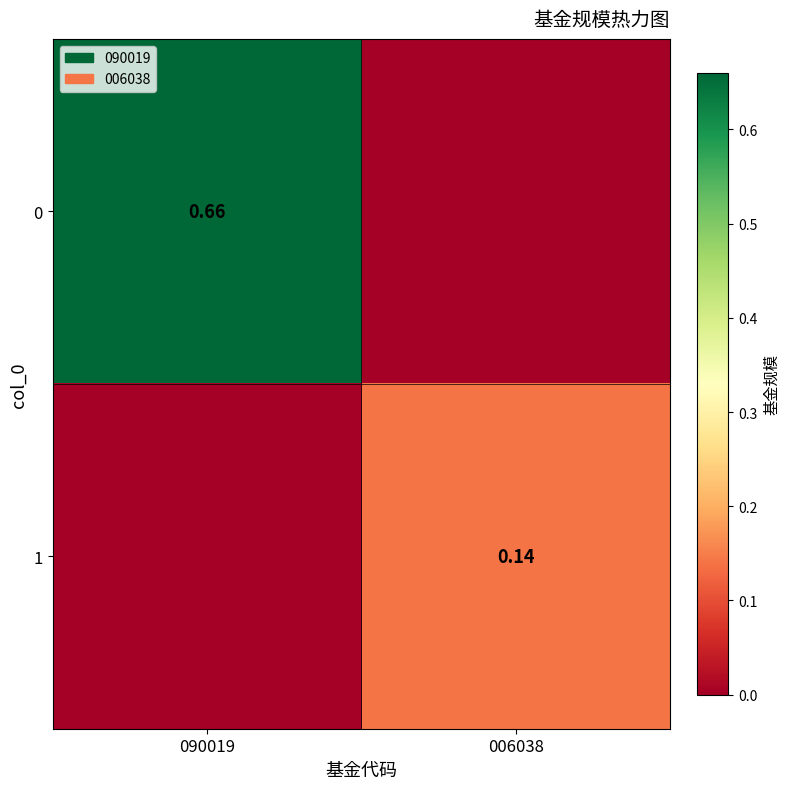

How many values in the 1 series exceed 0?

1